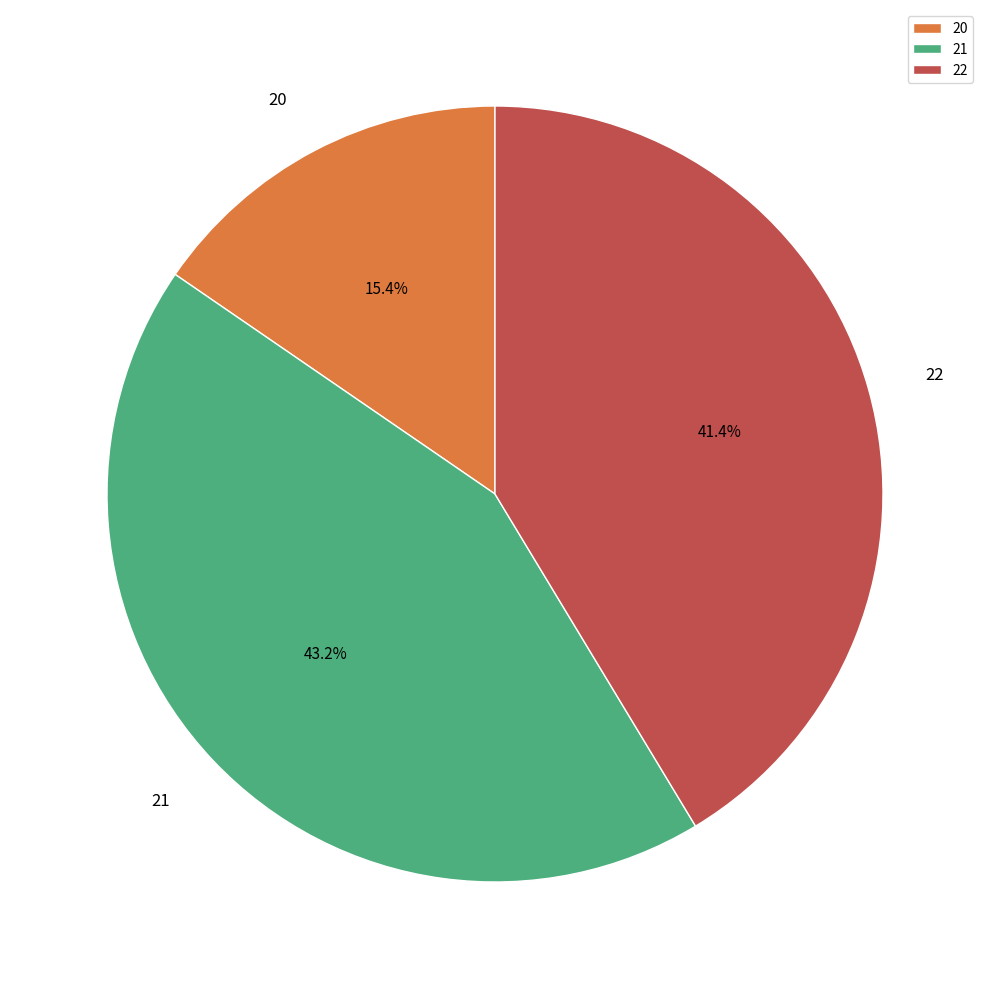

How many slices are in this pie chart?

3